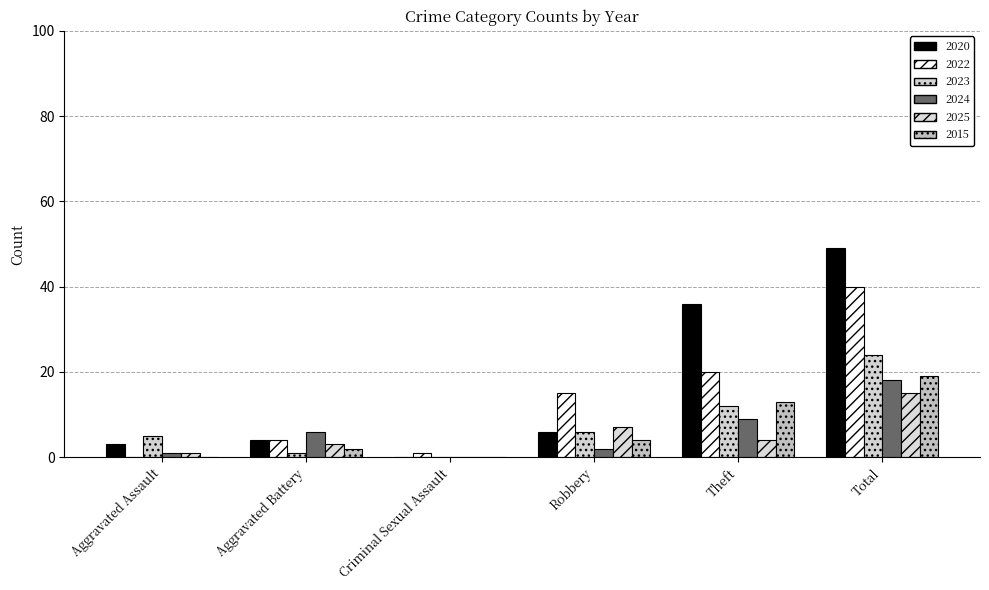

List the labels in order of 2024 value, smallest first.

Criminal Sexual Assault, Aggravated Assault, Robbery, Aggravated Battery, Theft, Total